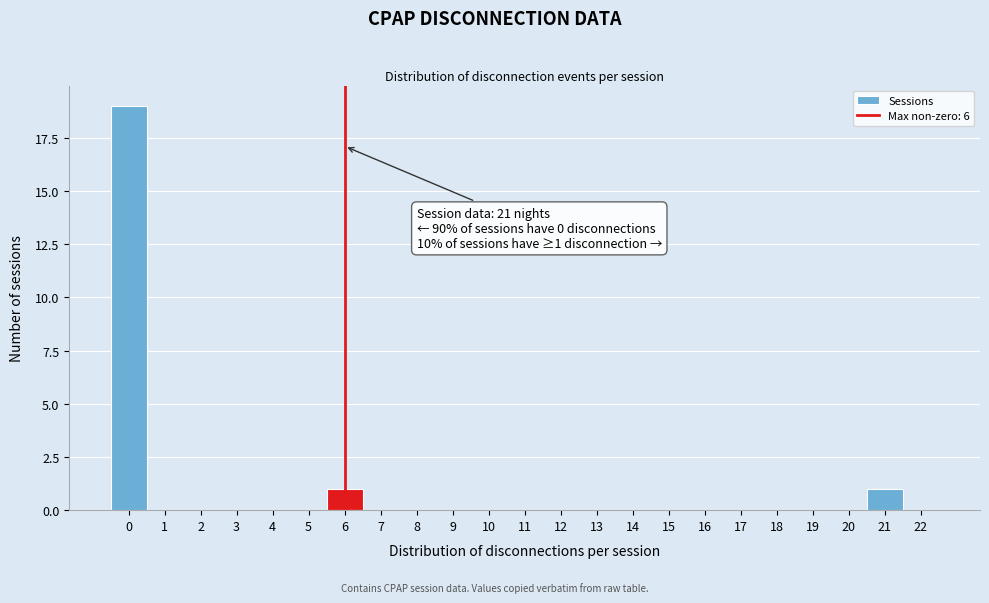

Which range on the x-axis has the tallest bar?

-0.5 to 0.5